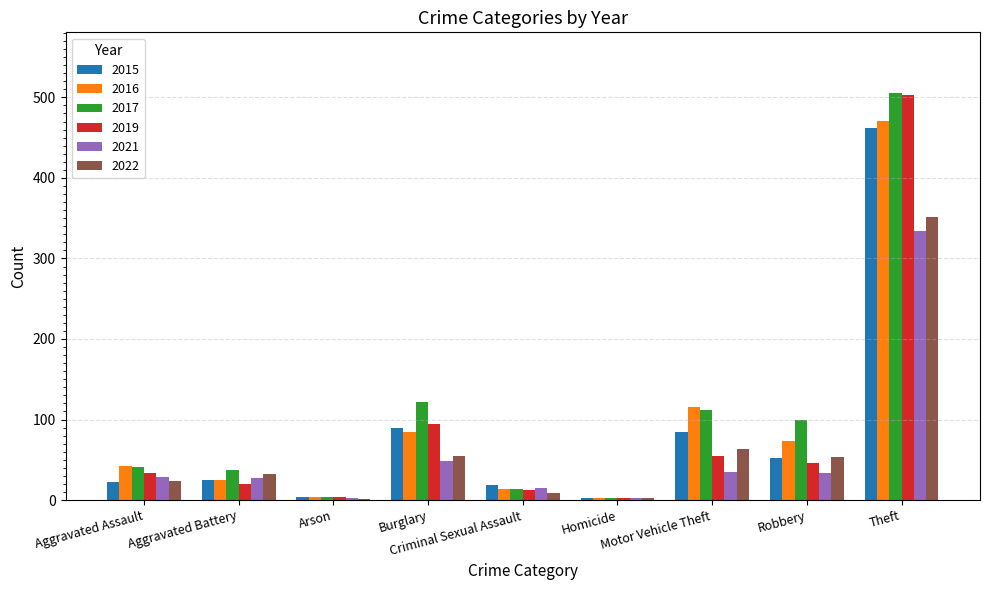

What is the maximum value for 2017?

505